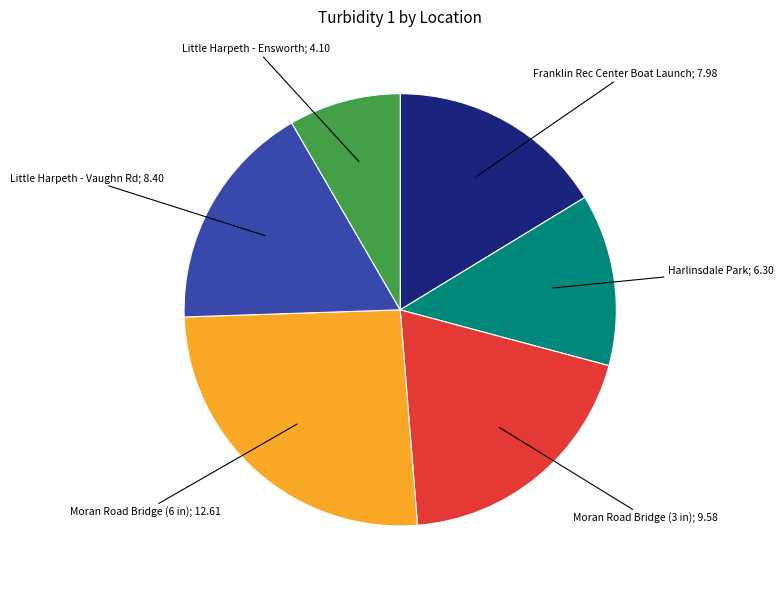

Does any single category account for the majority?

No